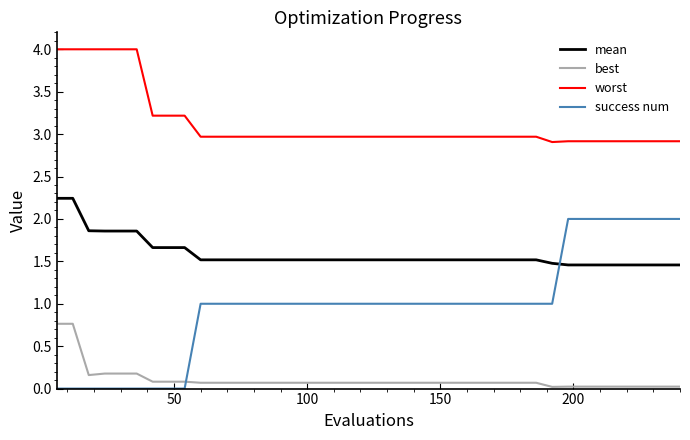

Which series has the widest spread of values?

success num